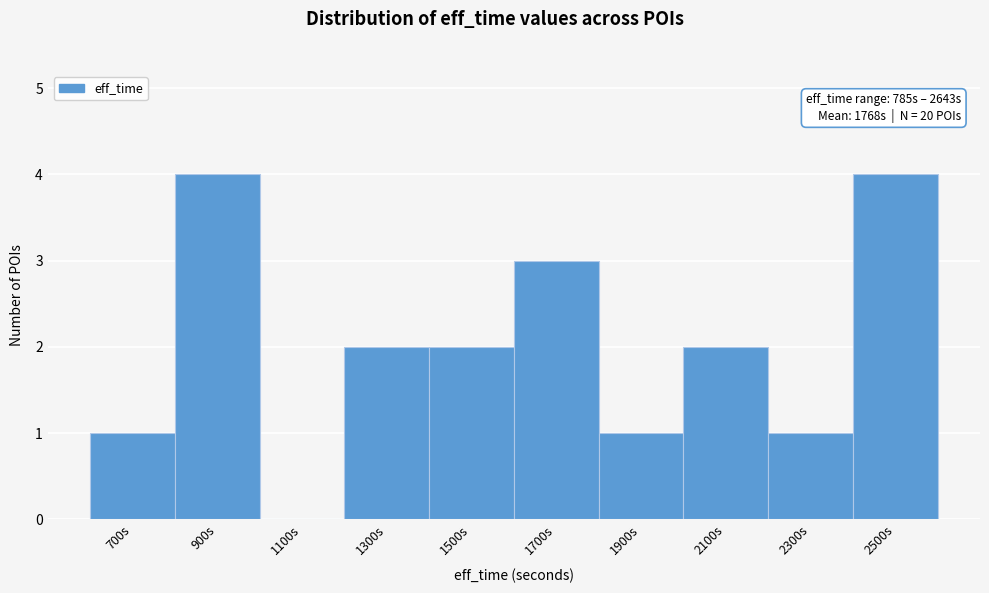

Reading left to right, extract all data points from this chart.

700s=1	900s=4	1100s=0	1300s=2	1500s=2	1700s=3	1900s=1	2100s=2	2300s=1	2500s=4